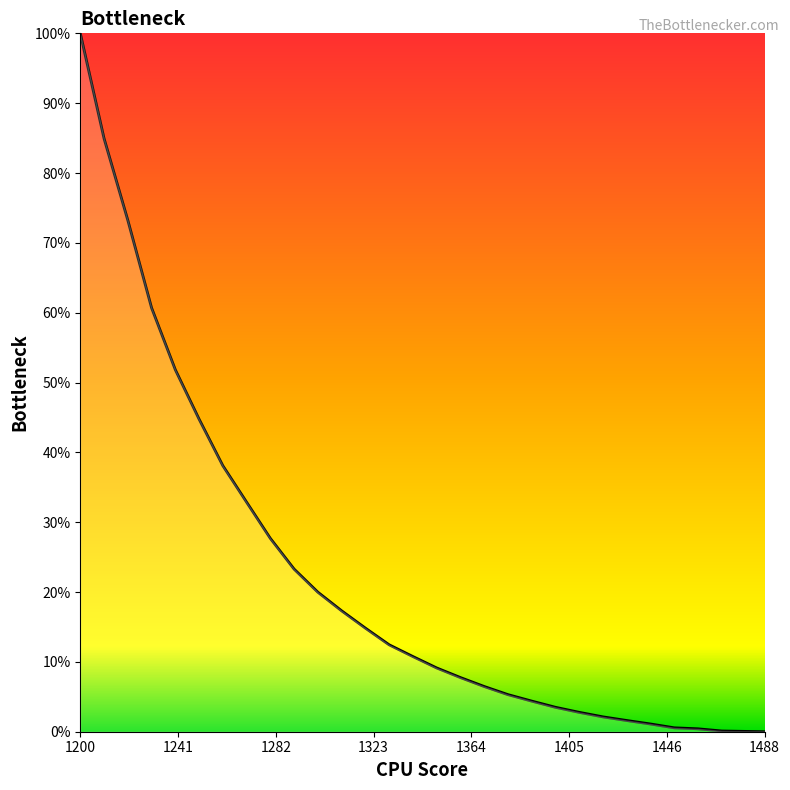

Does the chart display data point markers on the line(s)?

No